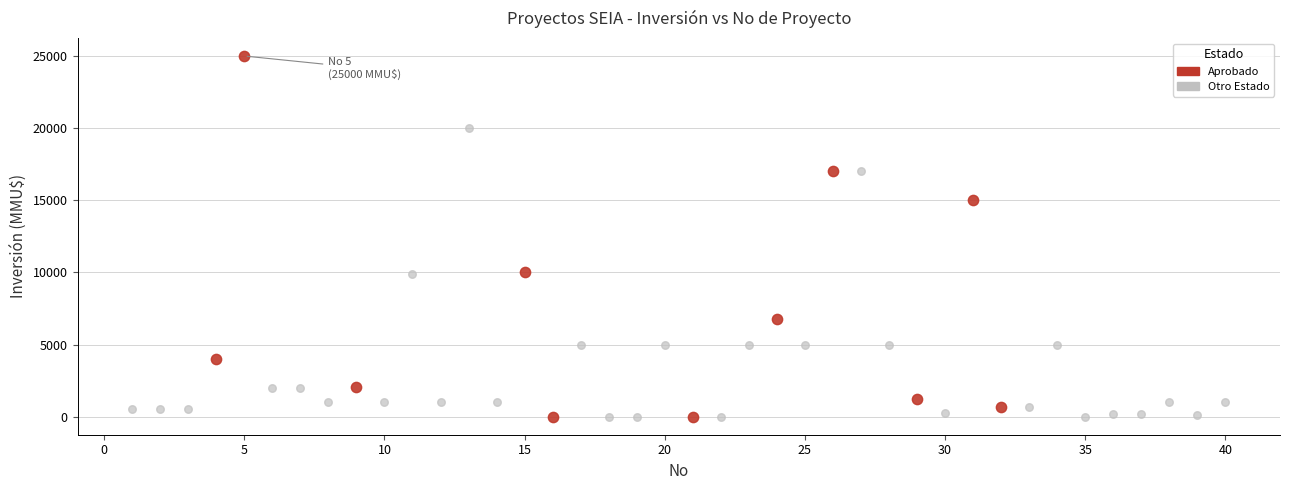

Which series has the widest spread of Y values?

Aprobado